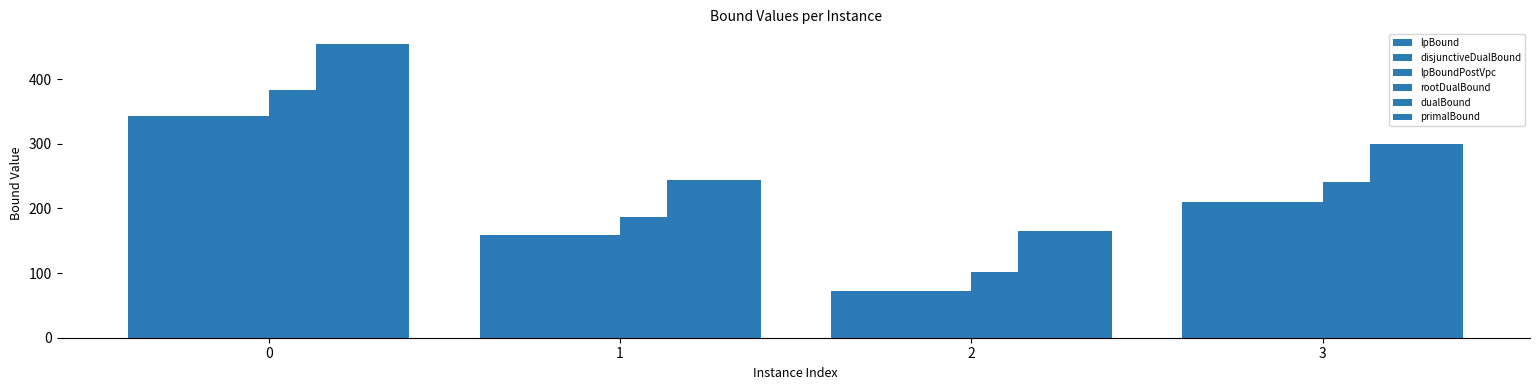

Does the chart contain any negative values?

No